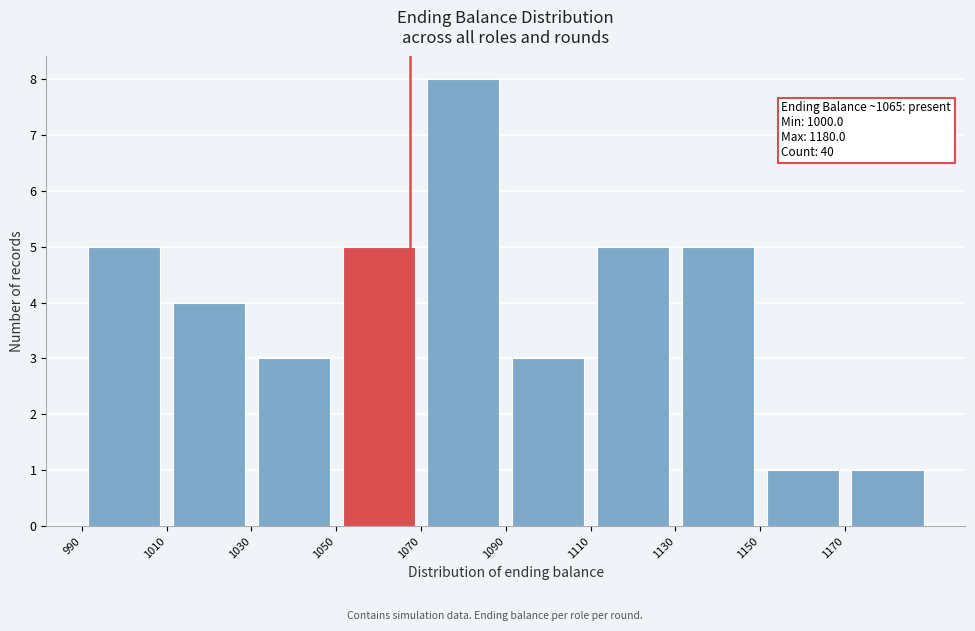

Which range on the x-axis has the tallest bar?

1070 to 1090